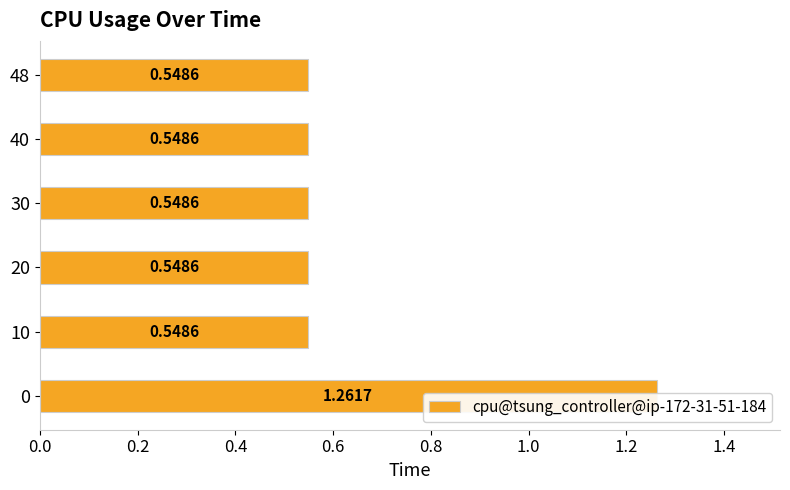

What is the change in value from 0 to 30?

-0.7